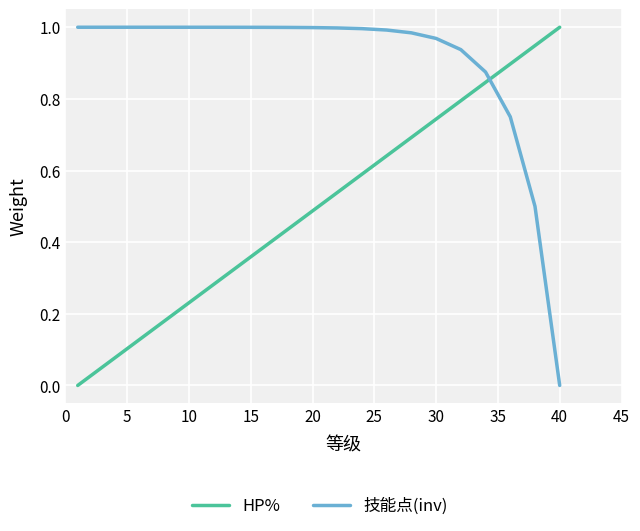

True or false: 技能点(inv) and HP% intersect in this chart.

True